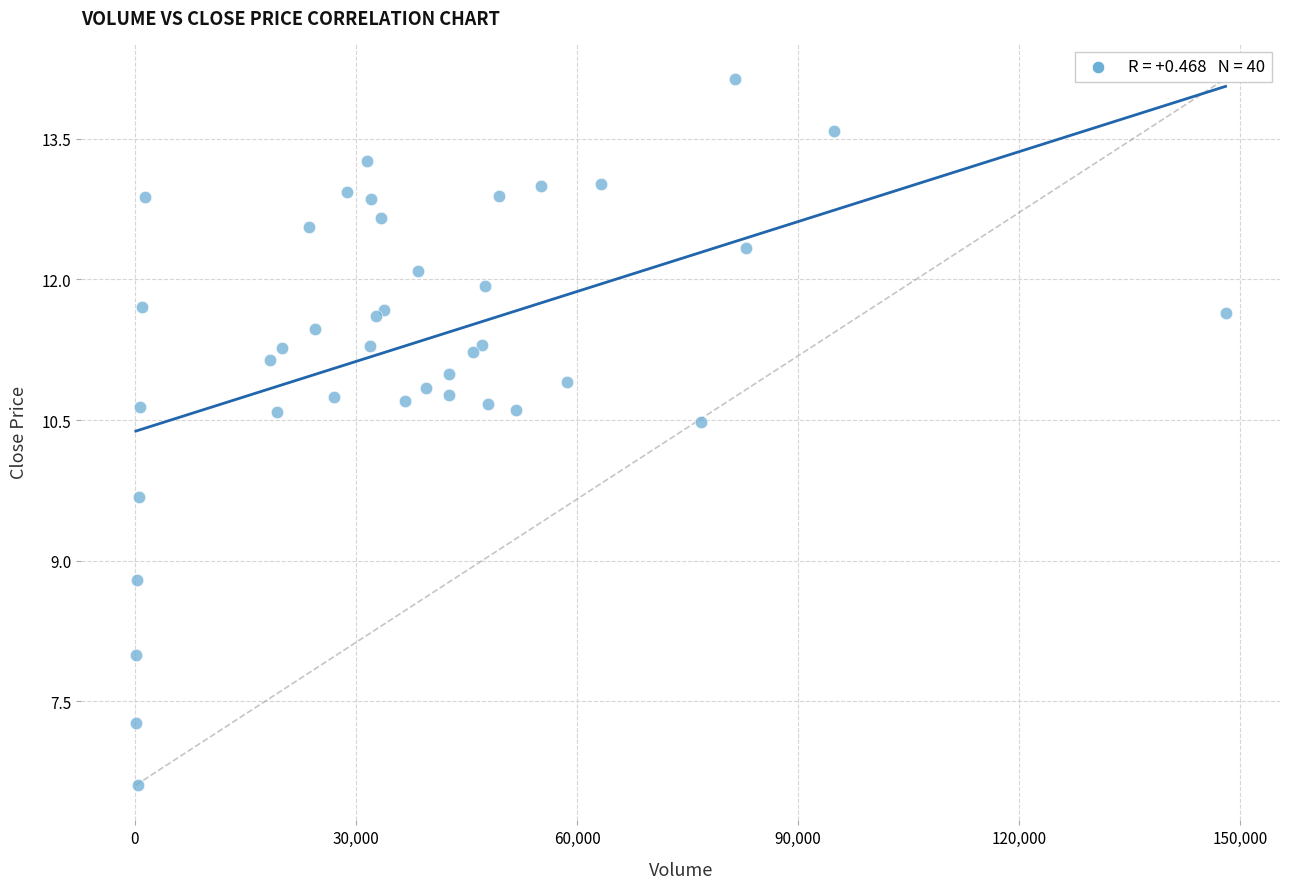

What Y value in the scatter plot is closest to 10?

9.7